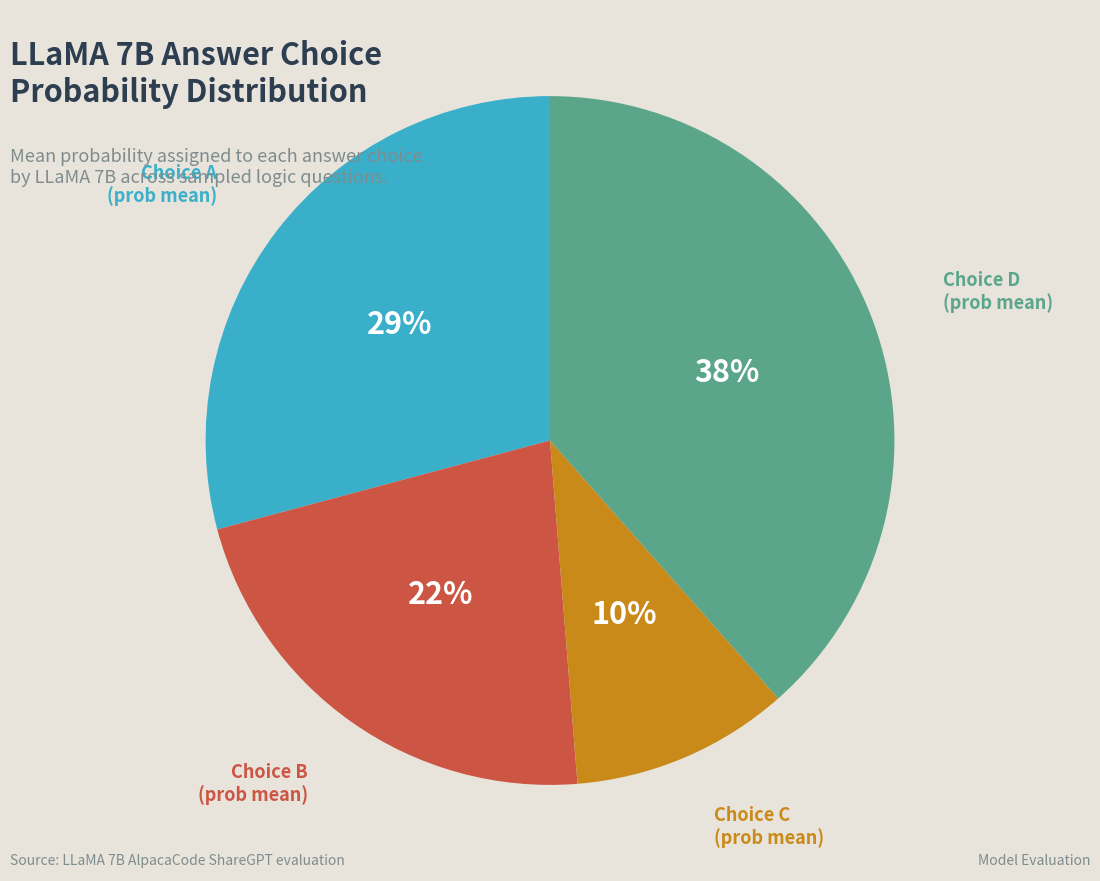

To the nearest percent, what is the average slice percentage?

25%